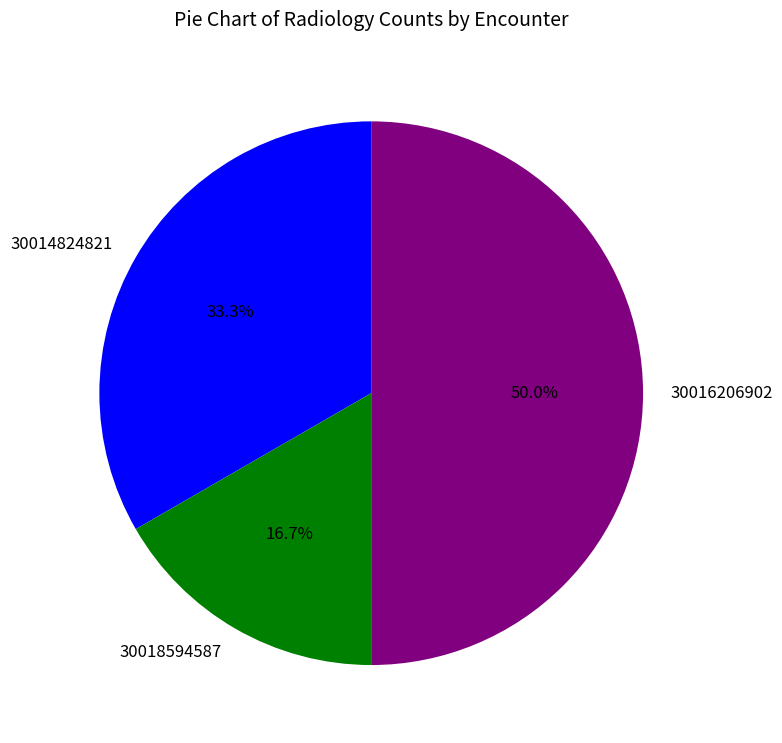

Is 30018594587 the majority of the pie?

No